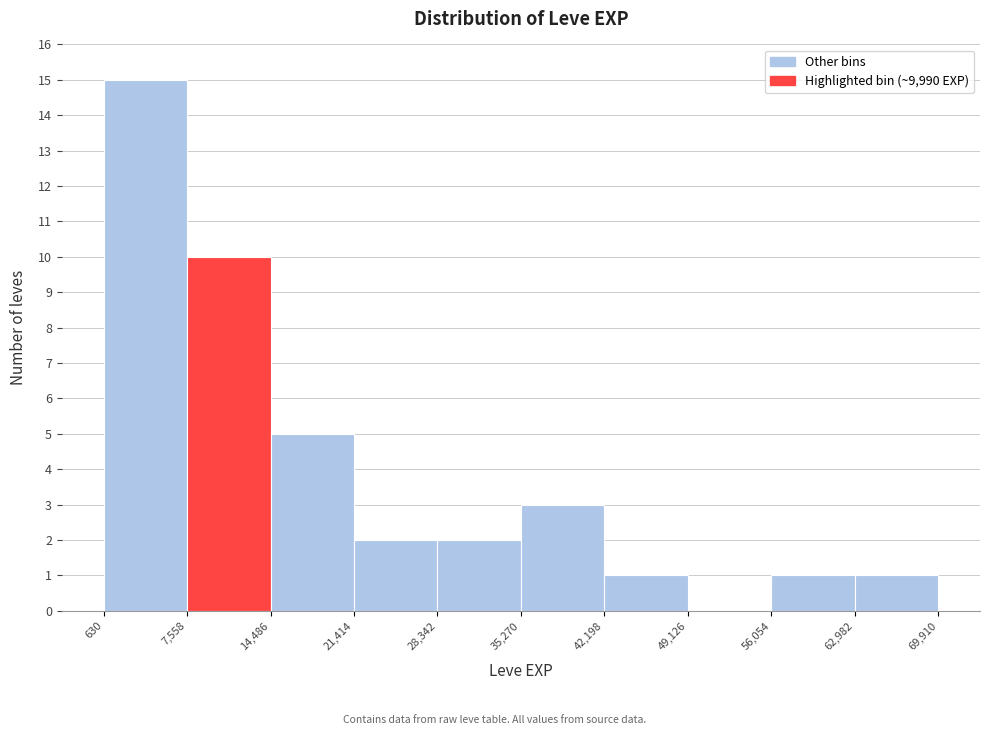

How tall is the bar that spans 28,342 to 35,270 on the x-axis? The values are not printed on the chart, so give them approximately, as read against the axis.

2